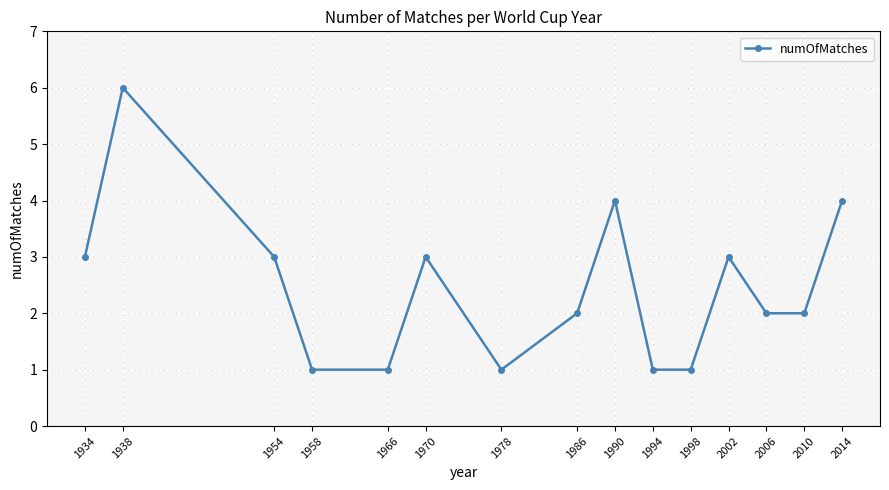

At which category does the data reach its first local peak?

1938